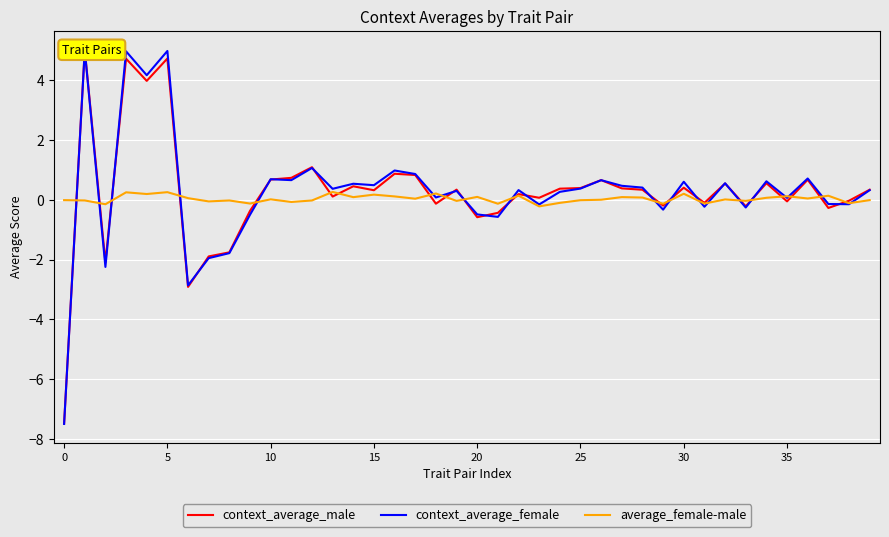

Which category has the highest value in the context_average_male series?

5